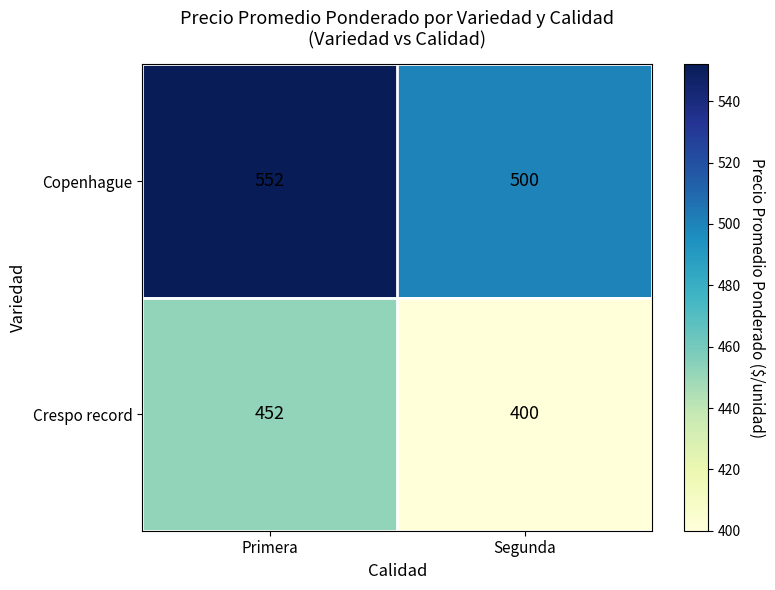

Reading left to right, transcribe all the data shown in this chart.

Copenhague: 552	500
Crespo record: 452	400